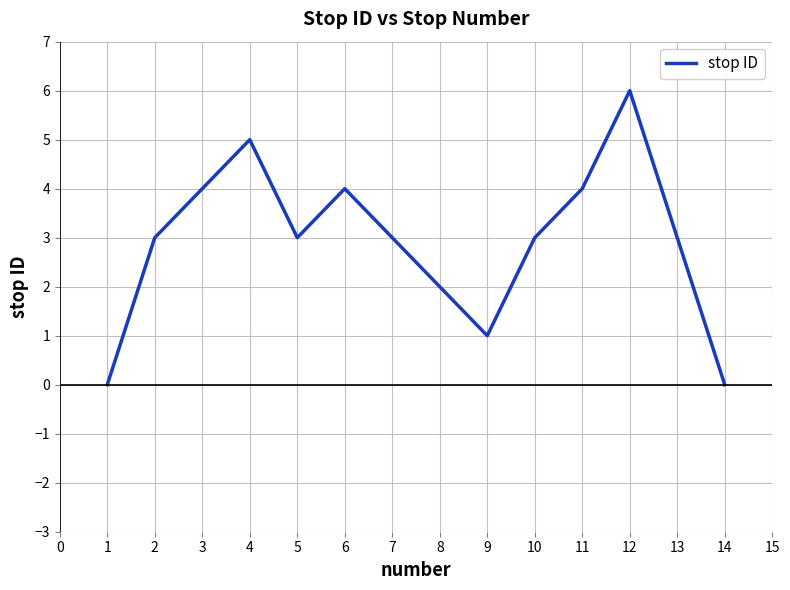

Which label corresponds to the largest value in the chart?

12